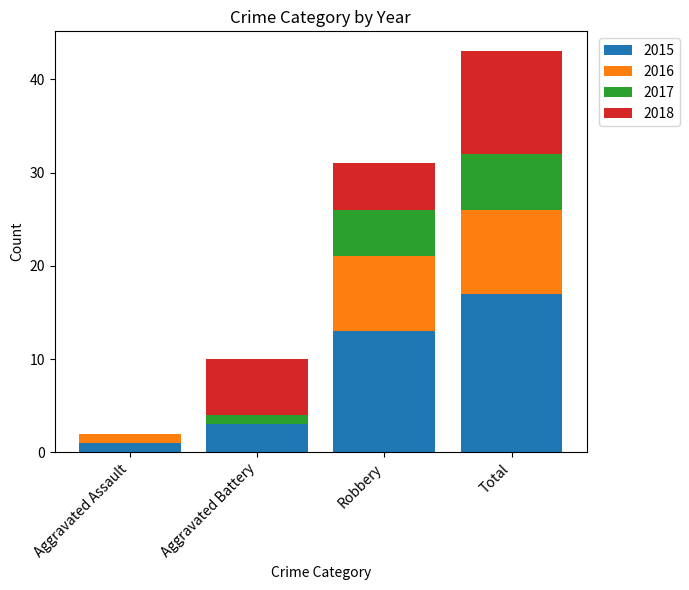

What is the total value across all series at Robbery?

31